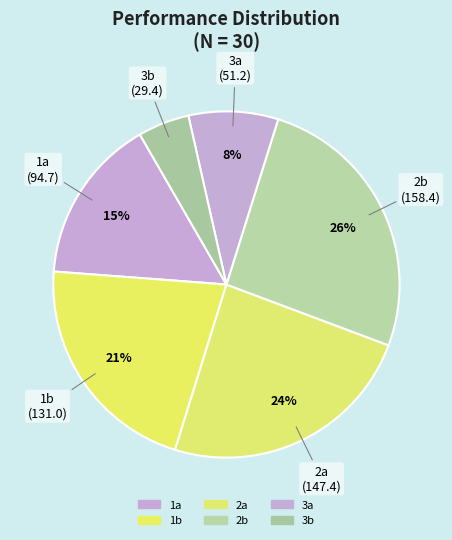

Between 3a and 1b, which is larger?

1b